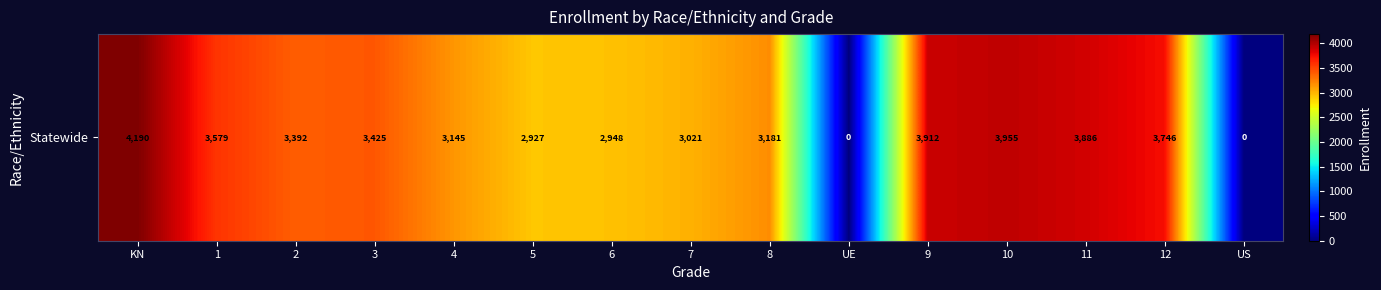

Is it true that the value at 12 is 1529?

False